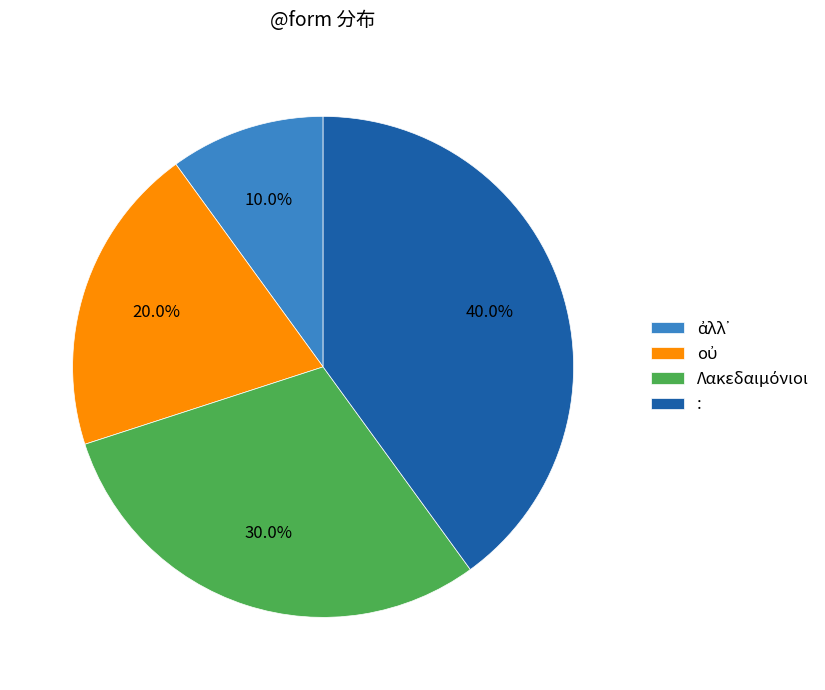

Is there a majority slice in this chart?

No